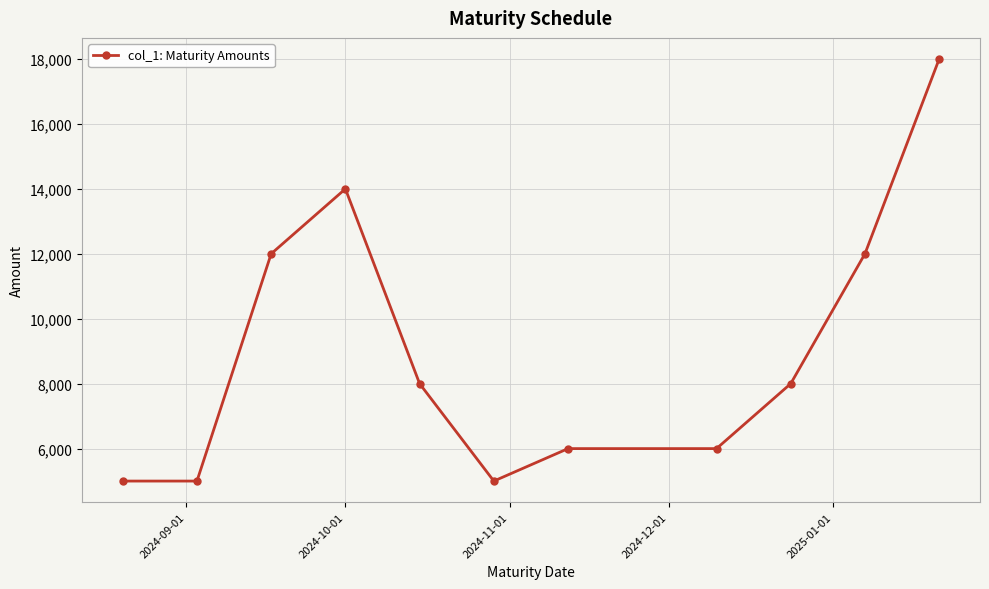

How many series are shown in this chart?

1